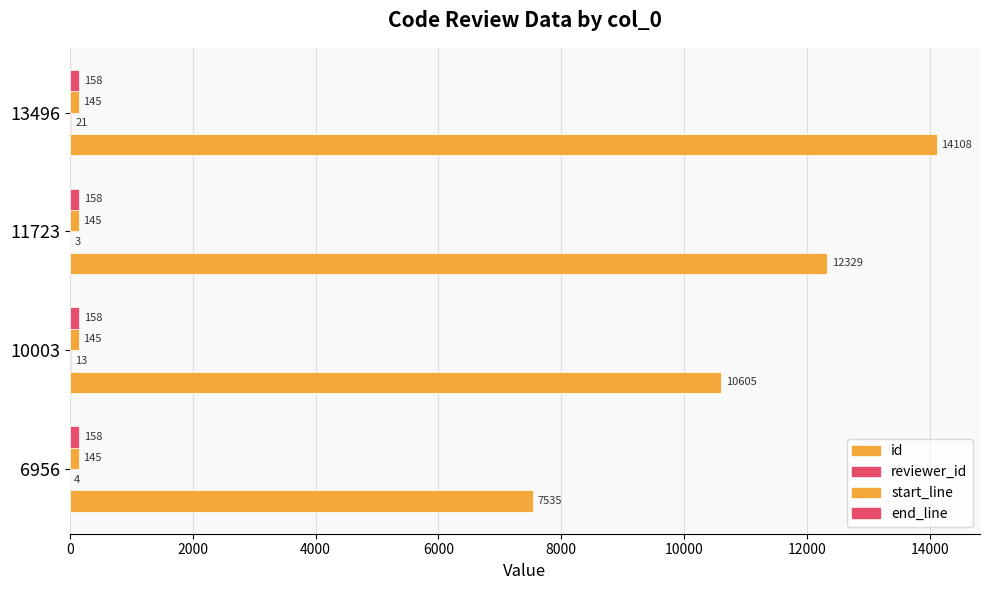

What is the value of the id bar at the 3rd from the left?

12329.0